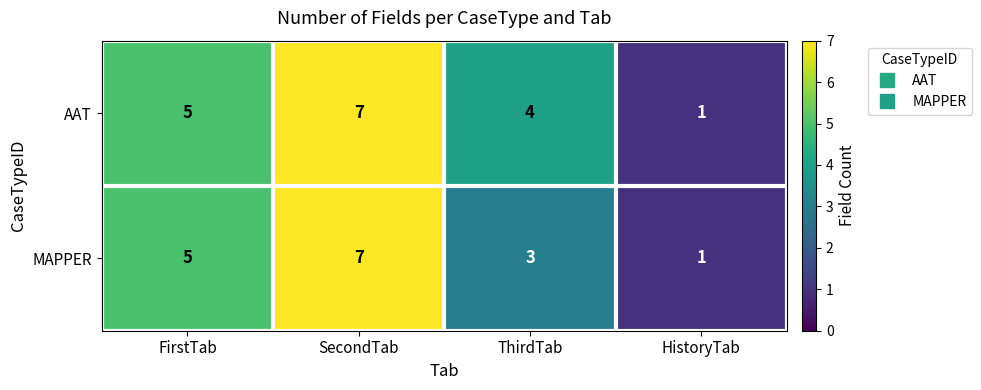

Reading left to right, extract all data points from this chart.

AAT: 5	7	4	1
MAPPER: 5	7	3	1